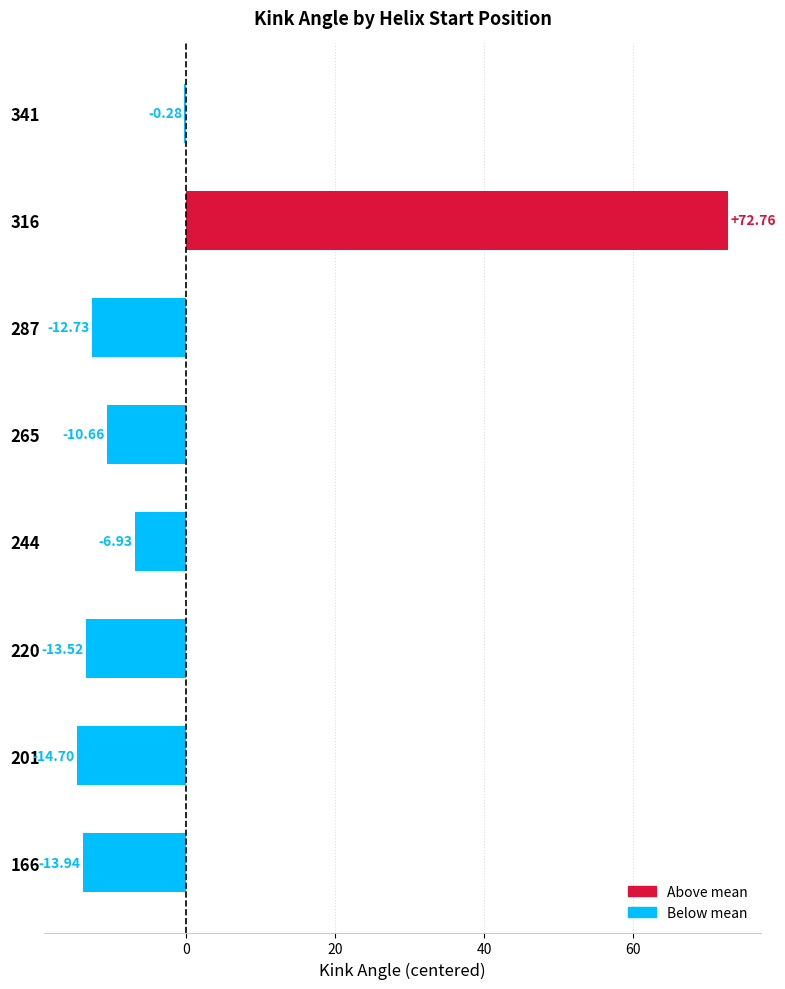

Between 201 and 166, which is larger?

166